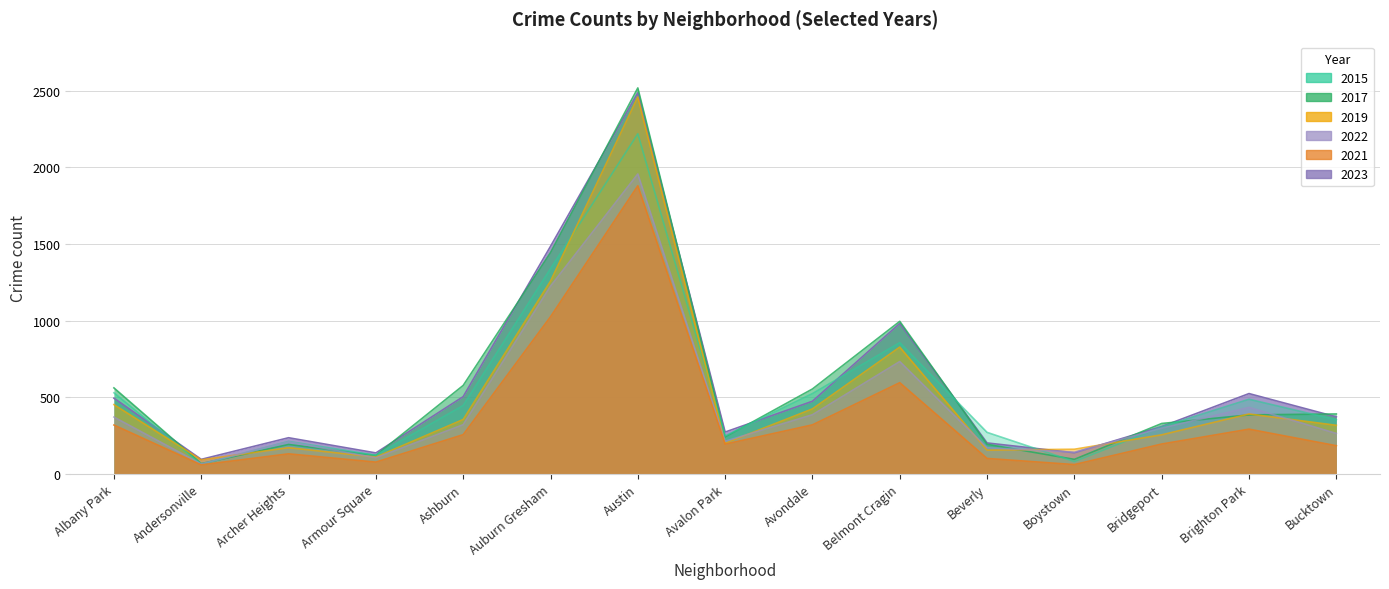

Does the chart display data point markers on the line(s)?

No